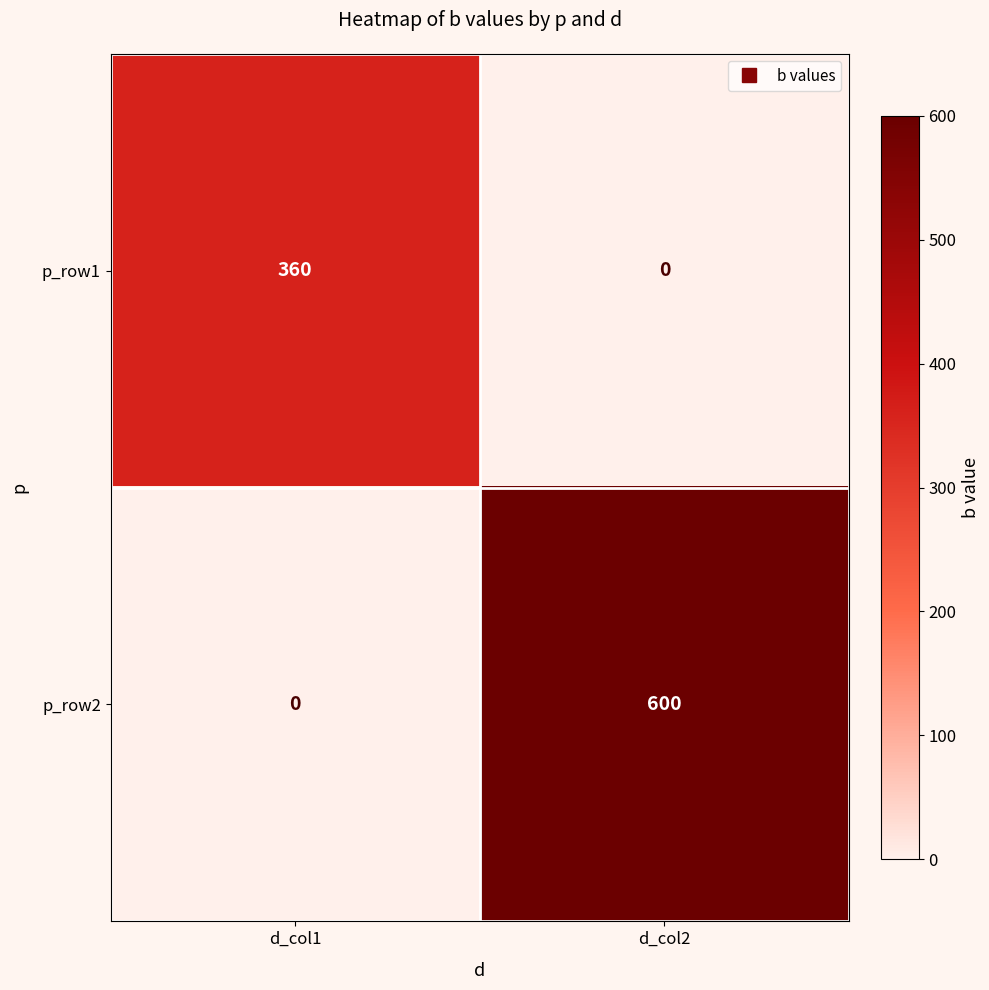

Rank the series at d_col2 from highest to lowest value.

p_row2, p_row1